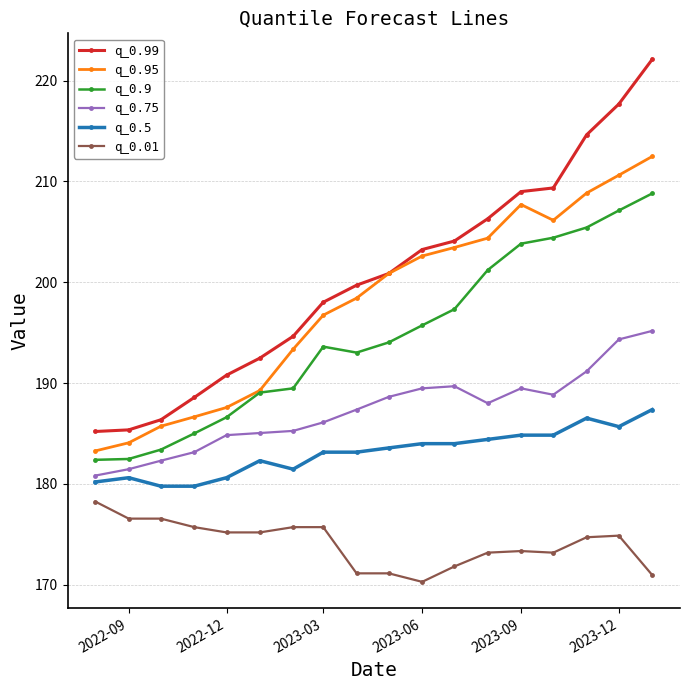

What is the value of the q_0.5 point at the 4th from the left?

179.8